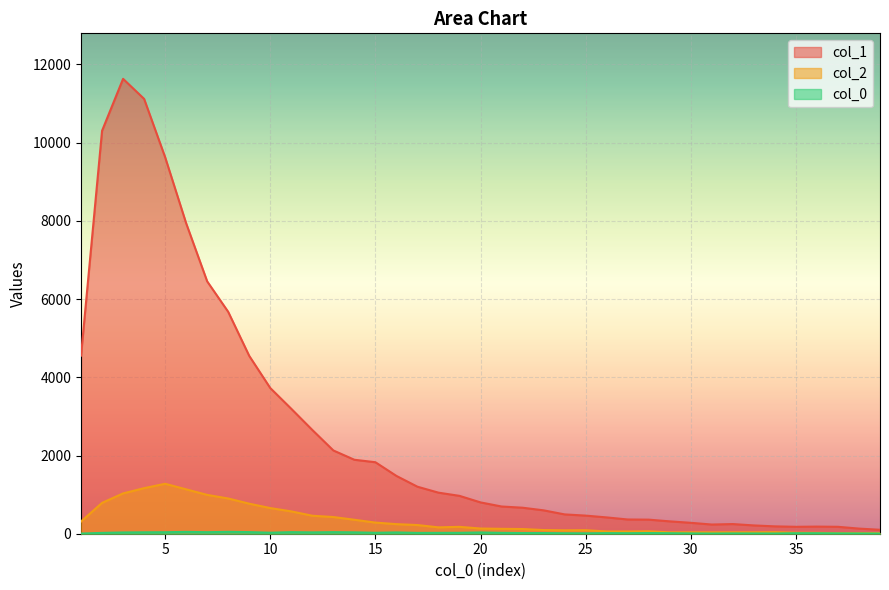

Is it true that col_1 equals 1534 at 10?

False